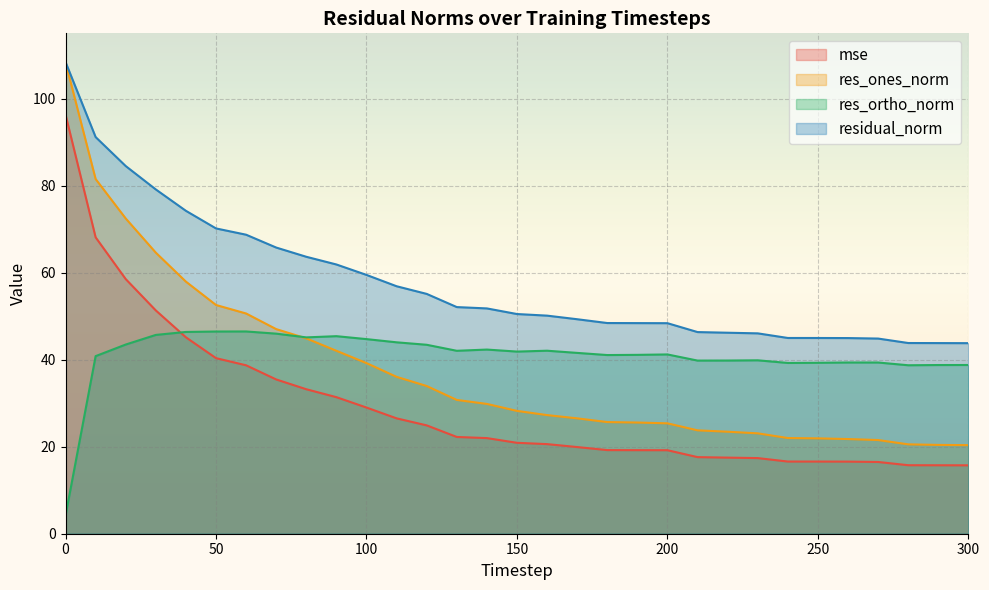

How many lines are shown in the chart?

4